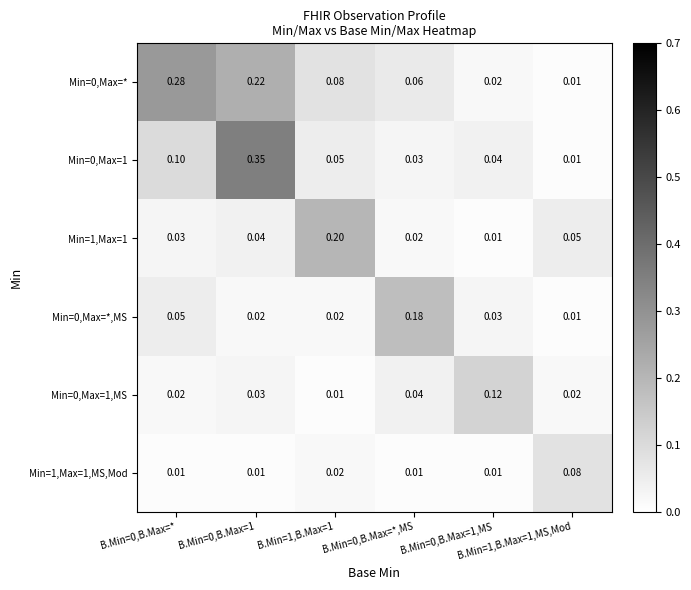

Reading right to left, extract all data points from this chart.

Min=0,Max=*: B.Min=1,B.Max=1,MS,Mod=0.0	B.Min=0,B.Max=1,MS=0.0	B.Min=0,B.Max=*,MS=0.1	B.Min=1,B.Max=1=0.1	B.Min=0,B.Max=1=0.2	B.Min=0,B.Max=*=0.3
Min=0,Max=1: B.Min=1,B.Max=1,MS,Mod=0.0	B.Min=0,B.Max=1,MS=0.0	B.Min=0,B.Max=*,MS=0.0	B.Min=1,B.Max=1=0.1	B.Min=0,B.Max=1=0.3	B.Min=0,B.Max=*=0.1
Min=1,Max=1: B.Min=1,B.Max=1,MS,Mod=0.1	B.Min=0,B.Max=1,MS=0.0	B.Min=0,B.Max=*,MS=0.0	B.Min=1,B.Max=1=0.2	B.Min=0,B.Max=1=0.0	B.Min=0,B.Max=*=0.0
Min=0,Max=*,MS: B.Min=1,B.Max=1,MS,Mod=0.0	B.Min=0,B.Max=1,MS=0.0	B.Min=0,B.Max=*,MS=0.2	B.Min=1,B.Max=1=0.0	B.Min=0,B.Max=1=0.0	B.Min=0,B.Max=*=0.1
Min=0,Max=1,MS: B.Min=1,B.Max=1,MS,Mod=0.0	B.Min=0,B.Max=1,MS=0.1	B.Min=0,B.Max=*,MS=0.0	B.Min=1,B.Max=1=0.0	B.Min=0,B.Max=1=0.0	B.Min=0,B.Max=*=0.0
Min=1,Max=1,MS,Mod: B.Min=1,B.Max=1,MS,Mod=0.1	B.Min=0,B.Max=1,MS=0.0	B.Min=0,B.Max=*,MS=0.0	B.Min=1,B.Max=1=0.0	B.Min=0,B.Max=1=0.0	B.Min=0,B.Max=*=0.0